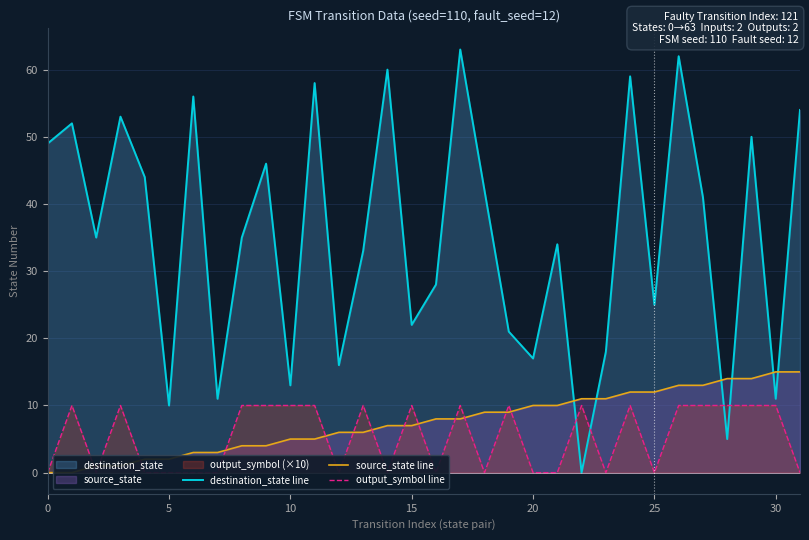

What is the difference between the maximum and minimum values in the output_symbol line series?

10